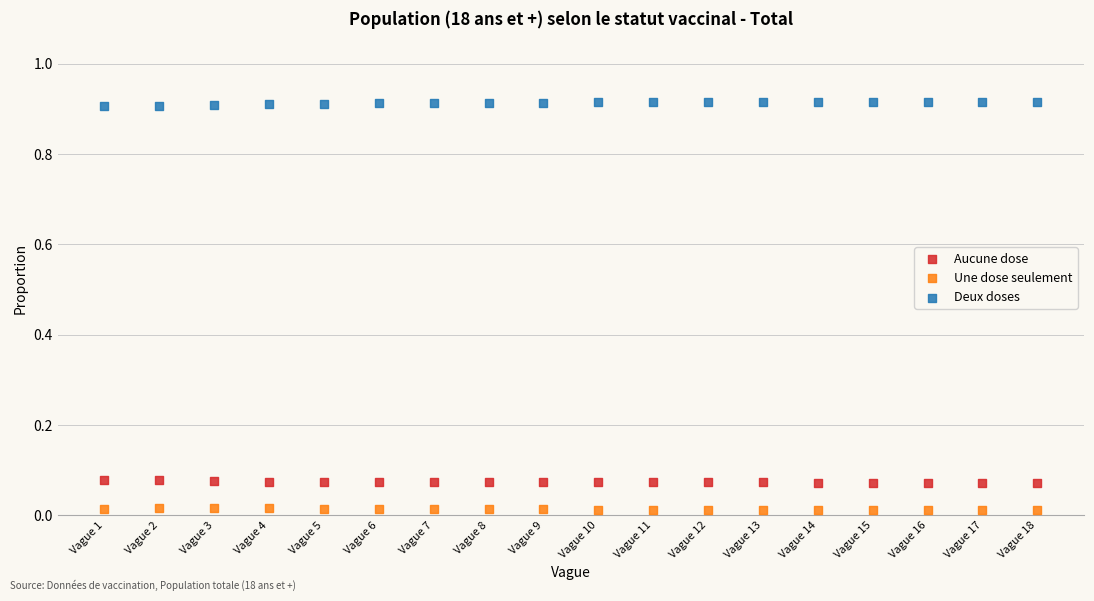

Which series reaches the maximum Y coordinate?

Deux doses